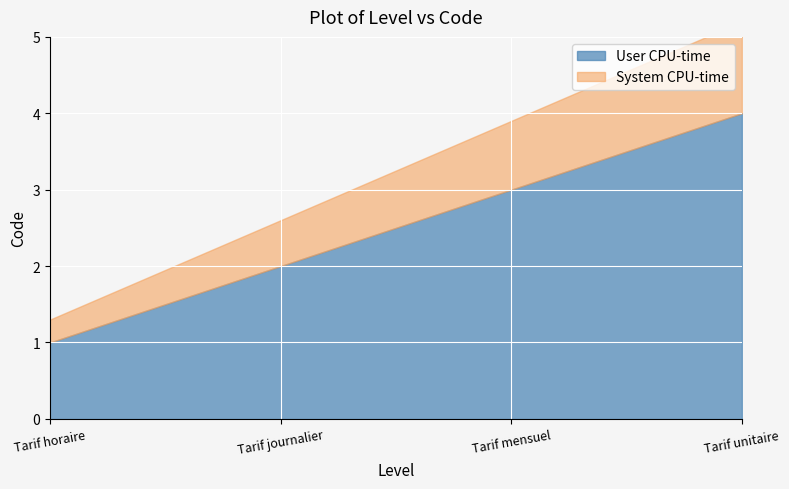

What position from the right is Tarif mensuel?

2